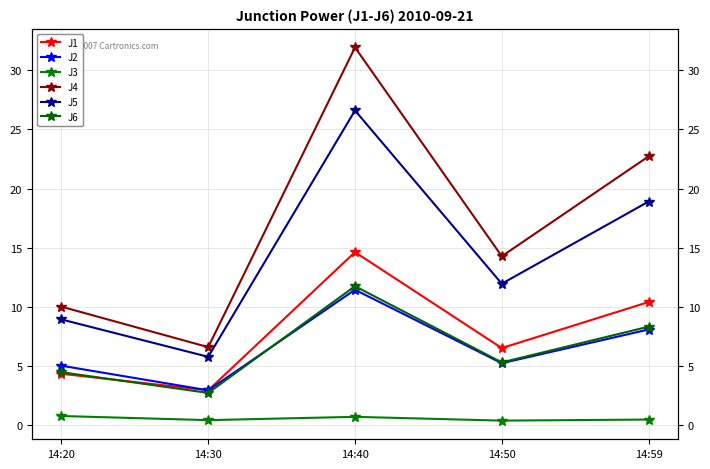

Does the chart have visible grid lines?

Yes